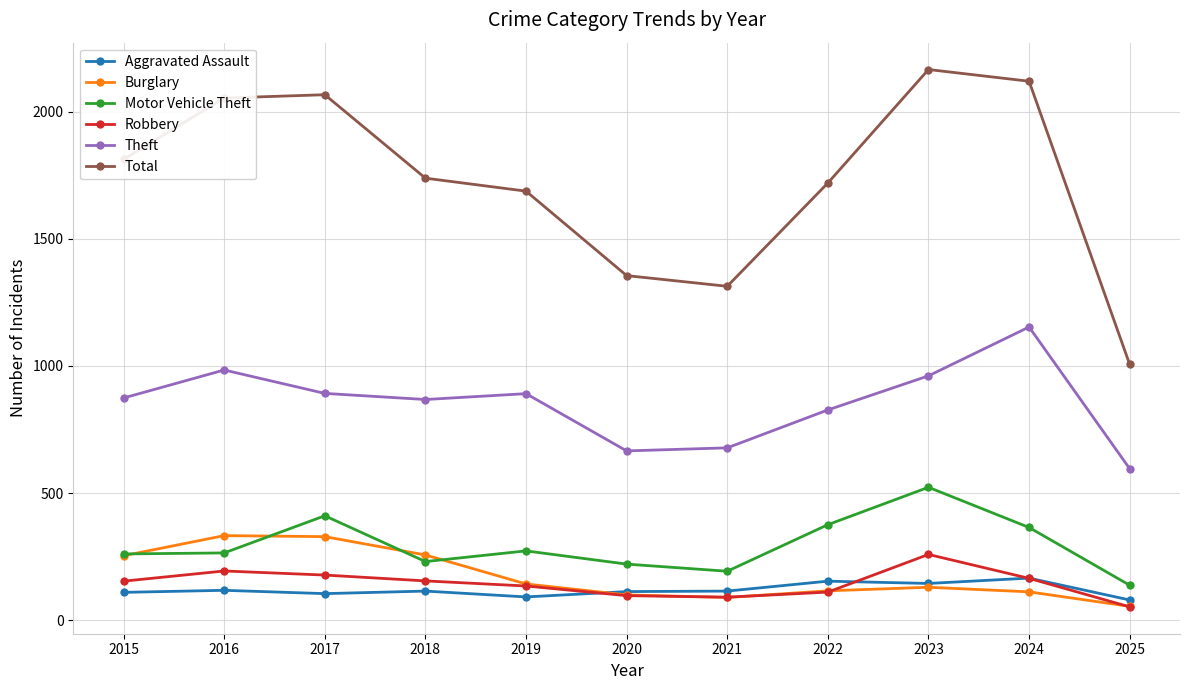

True or false: Total has more than 1 points higher than both neighbors.

True